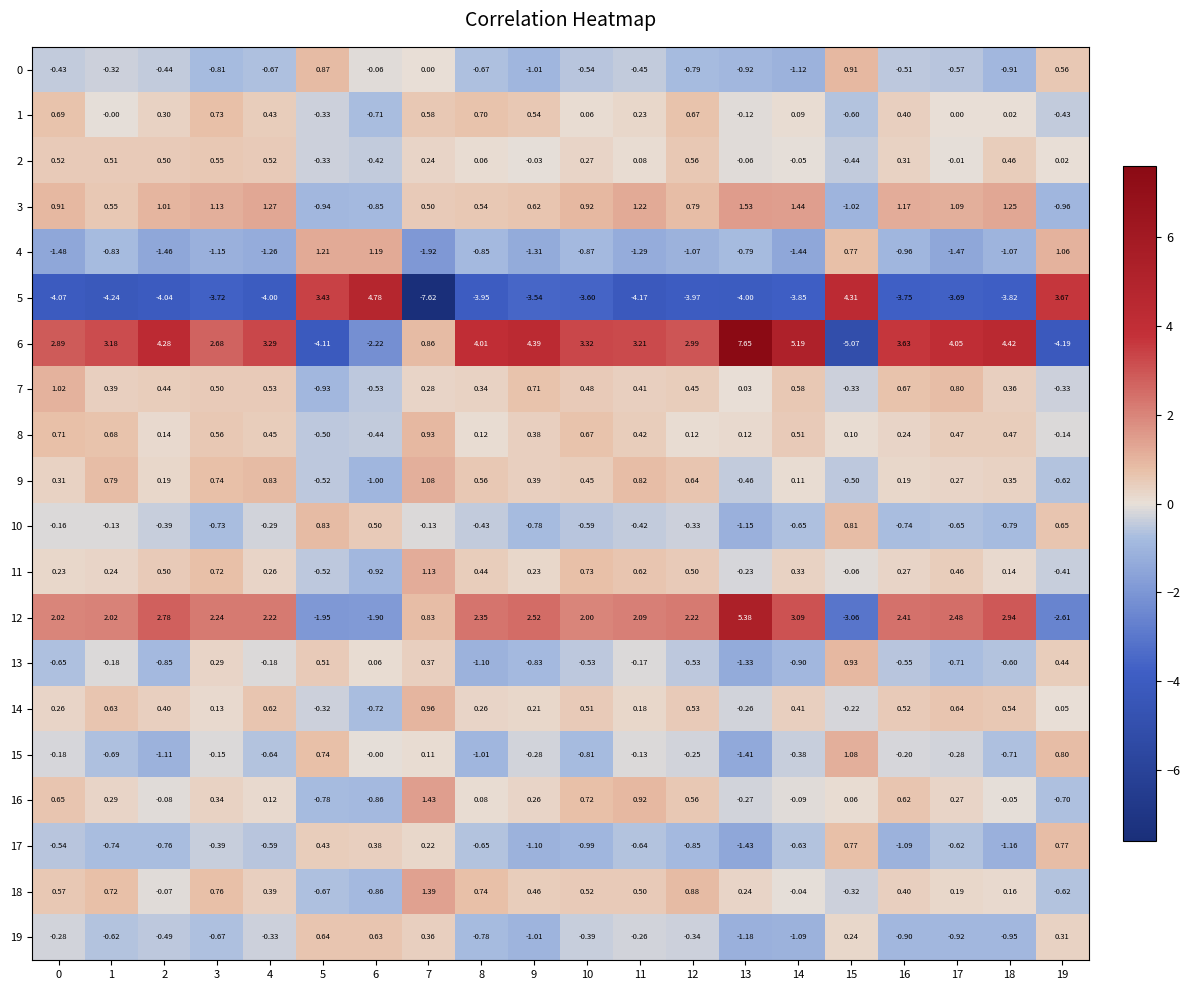

Is the value of 19 at 19 greater than the value of 3 at 11?

No